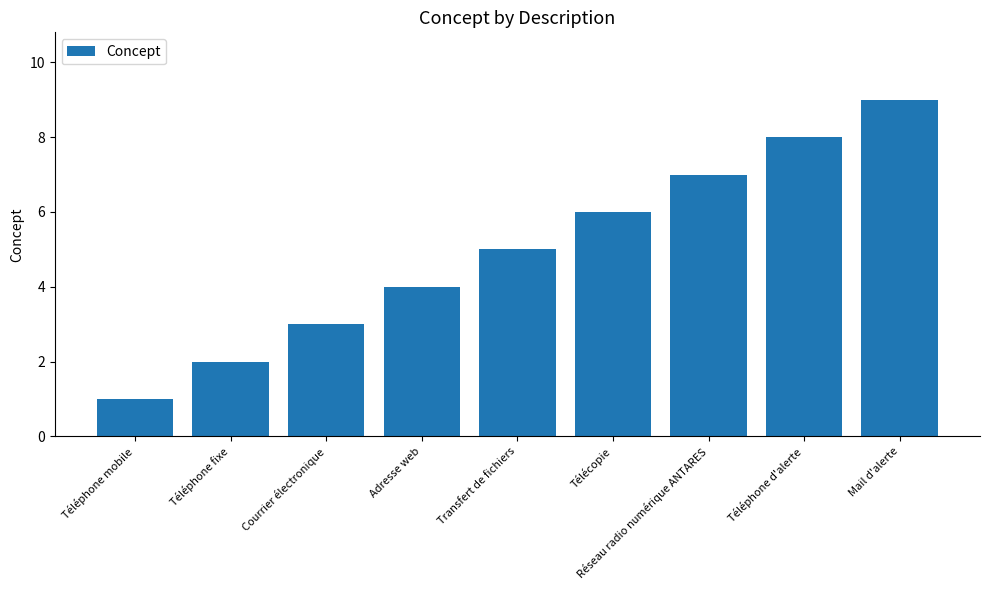

Are the bars grouped side by side (vs. stacked)?

No